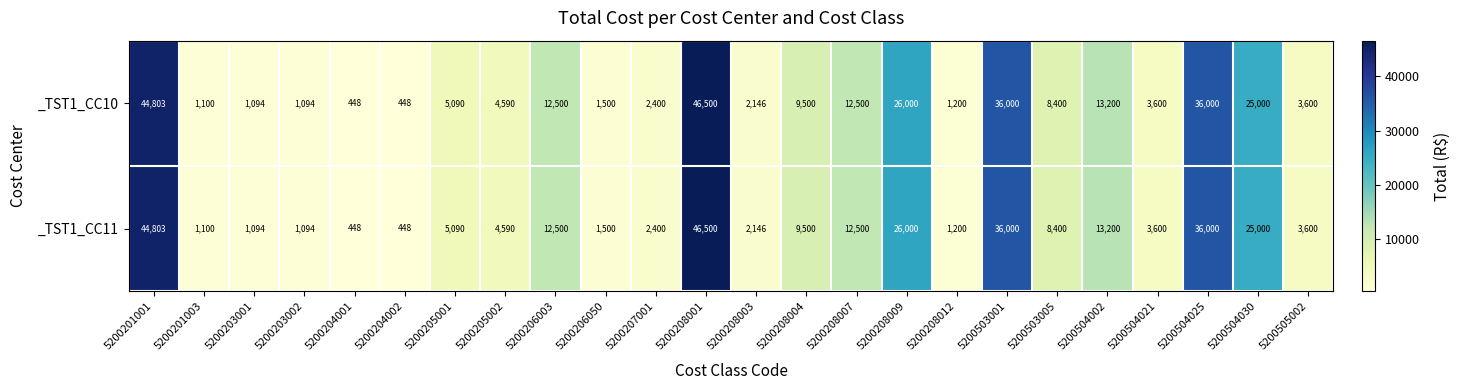

Is it true that _TST1_CC10 equals 3600 at 5200505002?

True